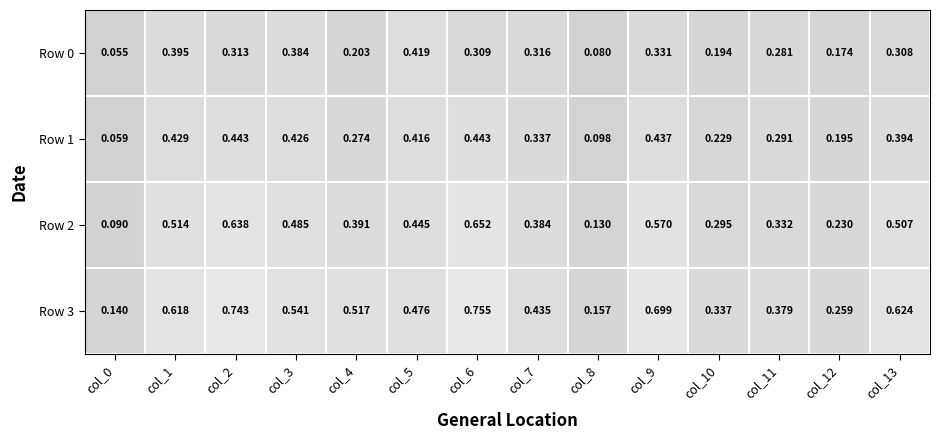

How many data points does each series have?

14